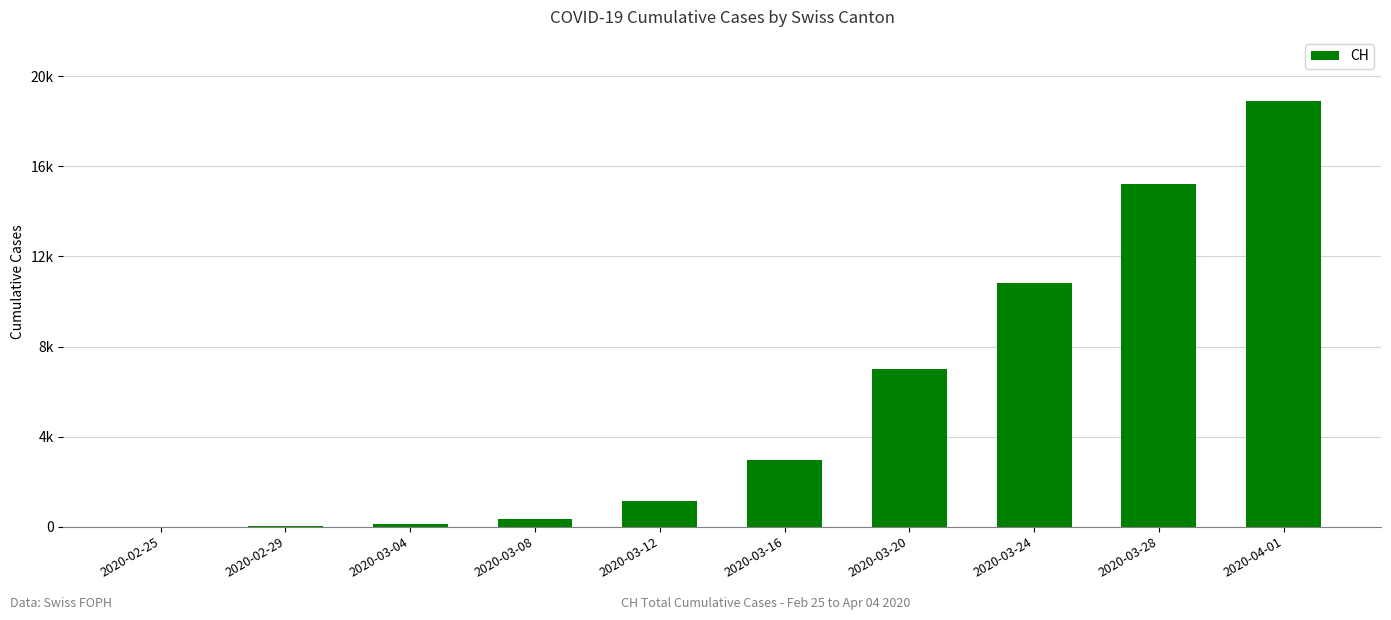

Approximately how many times larger is the value at 2020-03-20 compared to 2020-03-16?

2.4